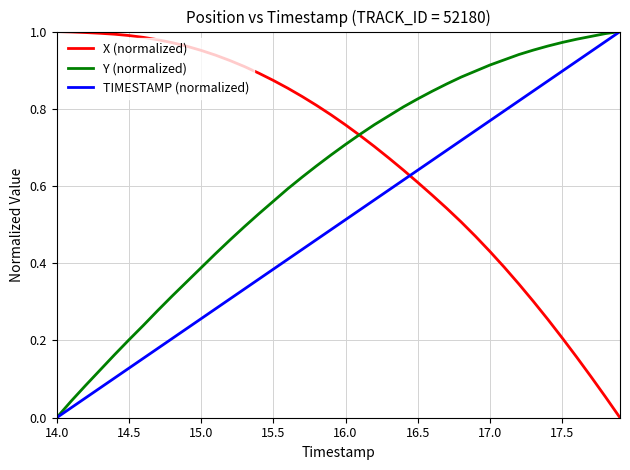

Rank the series by their average value, from highest to lowest.

X (normalized), Y (normalized), TIMESTAMP (normalized)